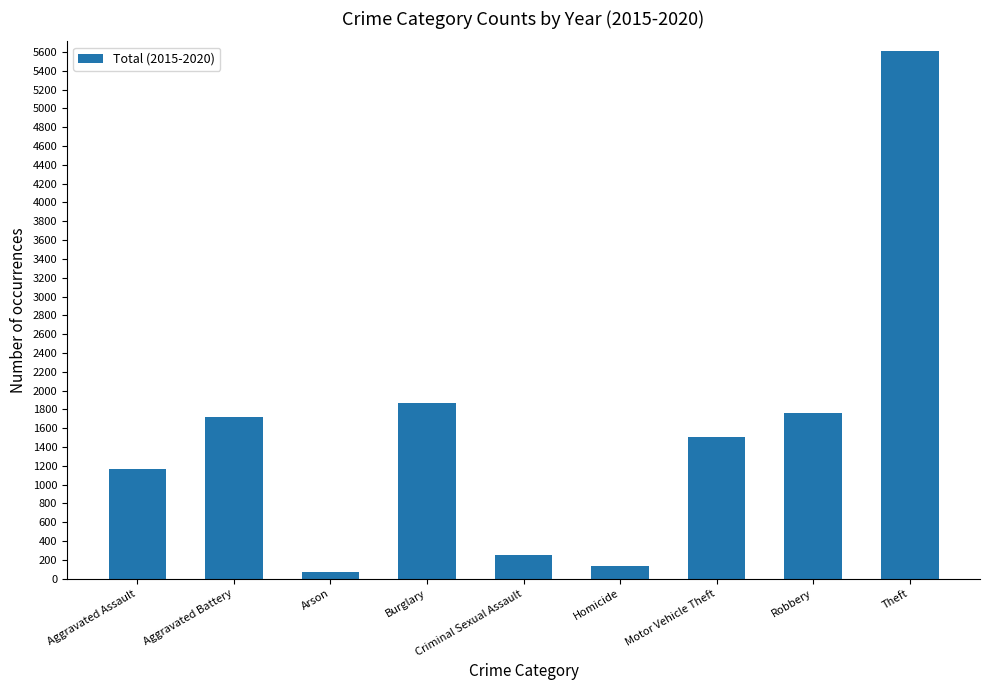

Reading left to right, what are all the values shown in this chart?

Aggravated Assault=1166	Aggravated Battery=1723	Arson=70	Burglary=1871	Criminal Sexual Assault=250	Homicide=136	Motor Vehicle Theft=1509	Robbery=1766	Theft=5613